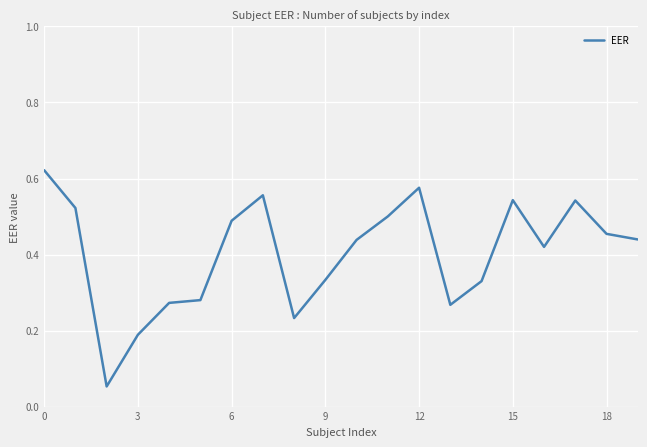

Does the chart have visible grid lines?

Yes